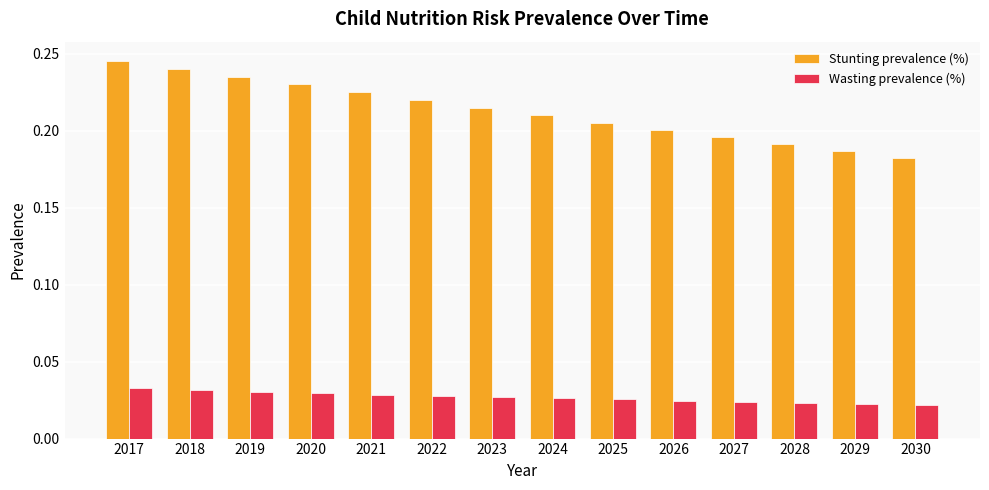

Count the Stunting prevalence (%) values in the range 0 to 1.

14